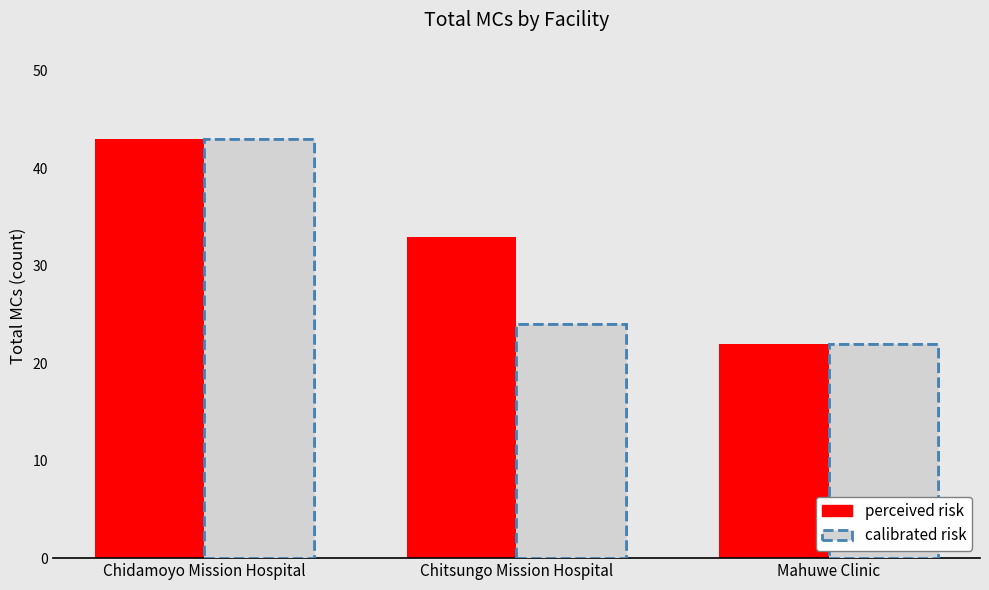

What is the label of the 3rd bar from the right?

Chidamoyo Mission Hospital